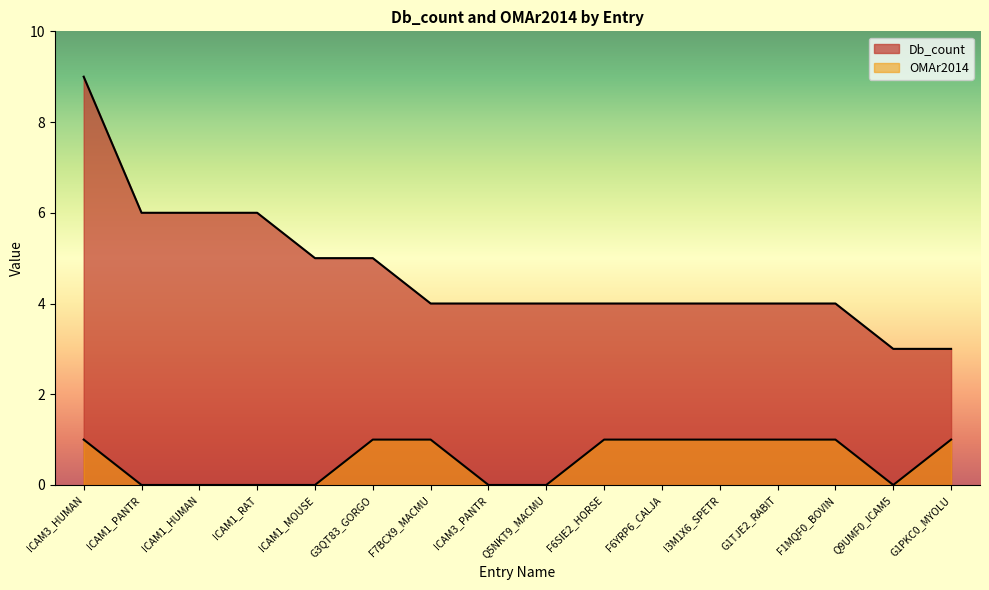

True or false: Db_count has more than 2 interior local peaks.

False